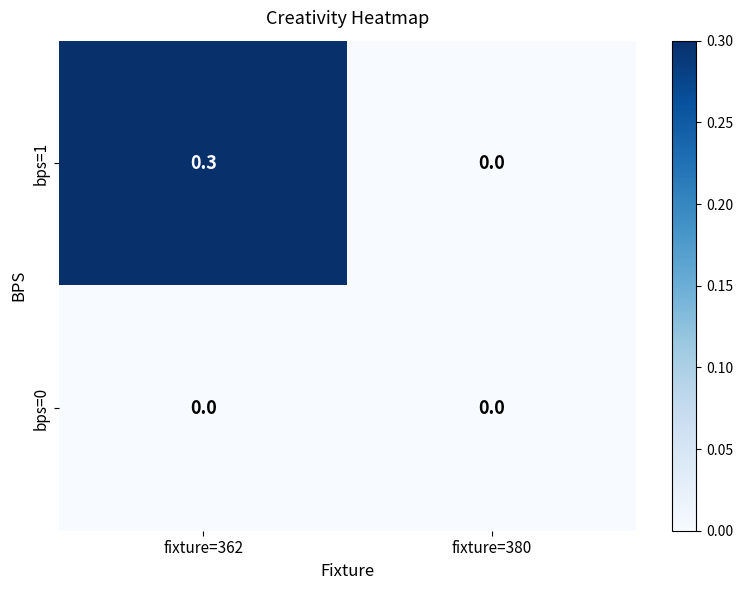

At which category is the sum across all series the highest?

fixture=362